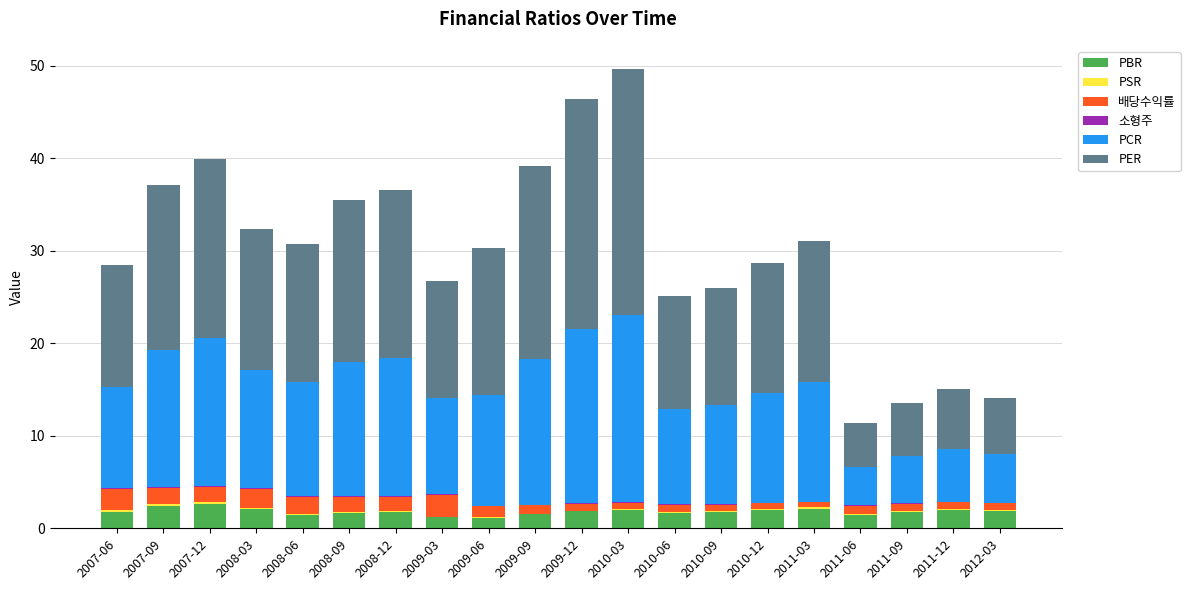

What is the highest value of the PBR series?

2.6